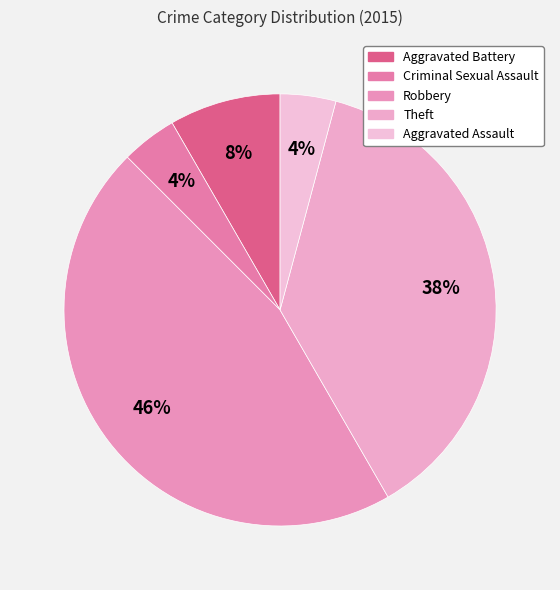

Rank the categories by value from highest to lowest.

Robbery, Theft, Aggravated Battery, Criminal Sexual Assault, Aggravated Assault